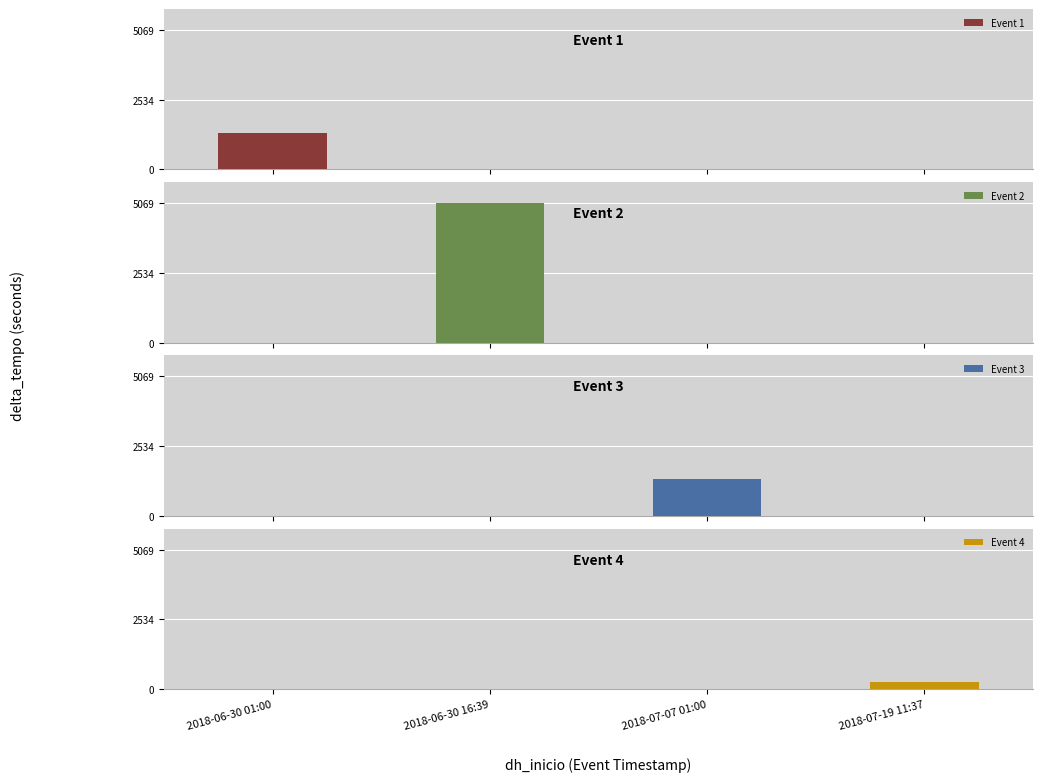

What is the label of the 3rd bar from the right?

2018-06-30 16:39